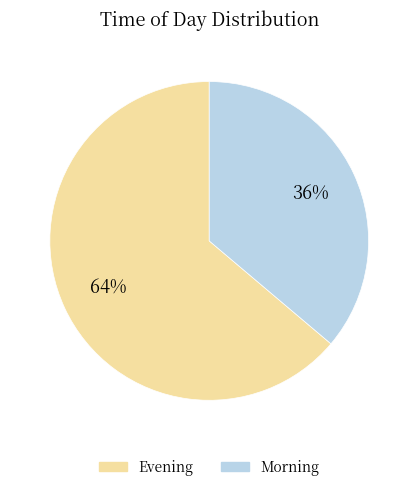

Does Morning account for over 50% of the chart?

No